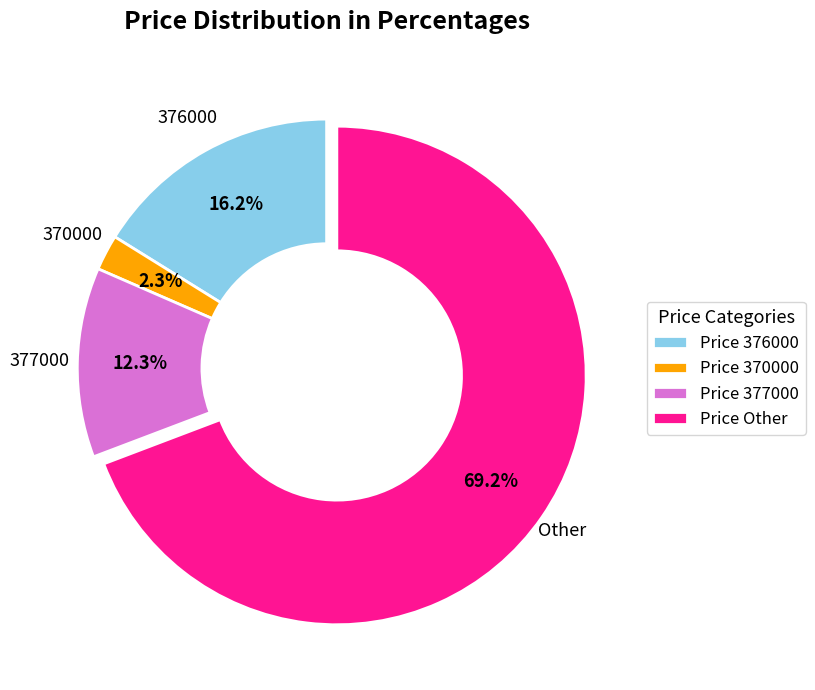

Rank the categories by value from lowest to highest.

Price 370000, Price 377000, Price 376000, Price Other